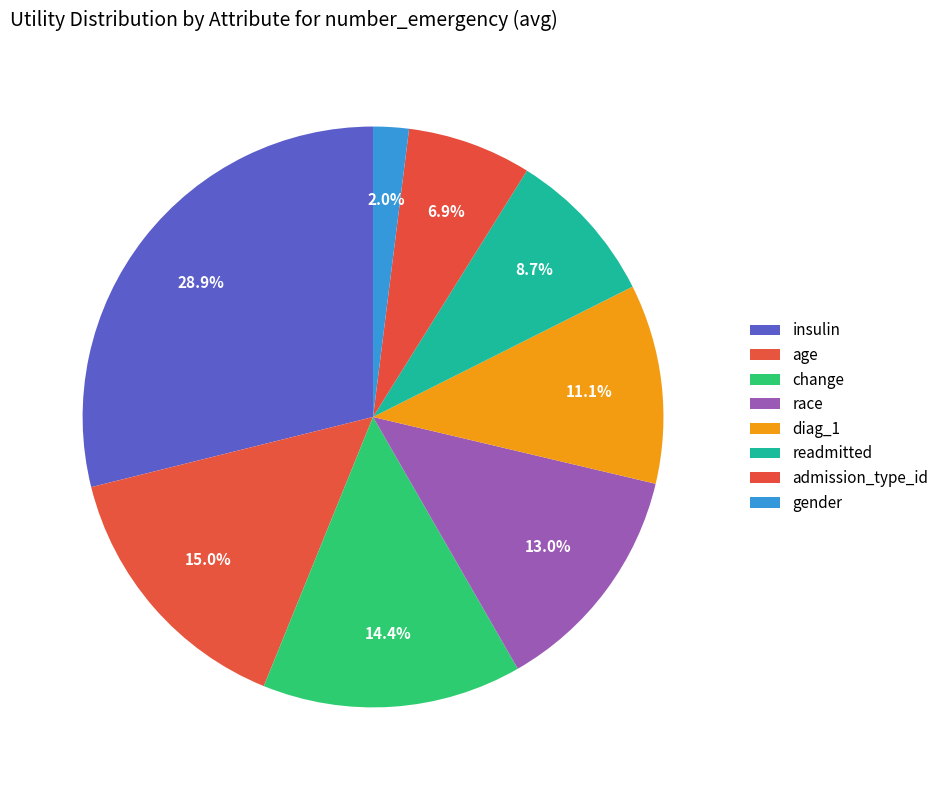

The age slice represents 2% of the pie. True or false?

False